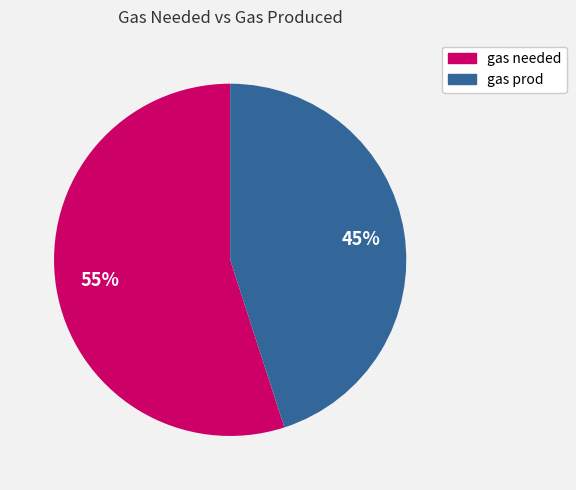

To the nearest percent, what is the difference between the largest and smallest slice percentages?

10%